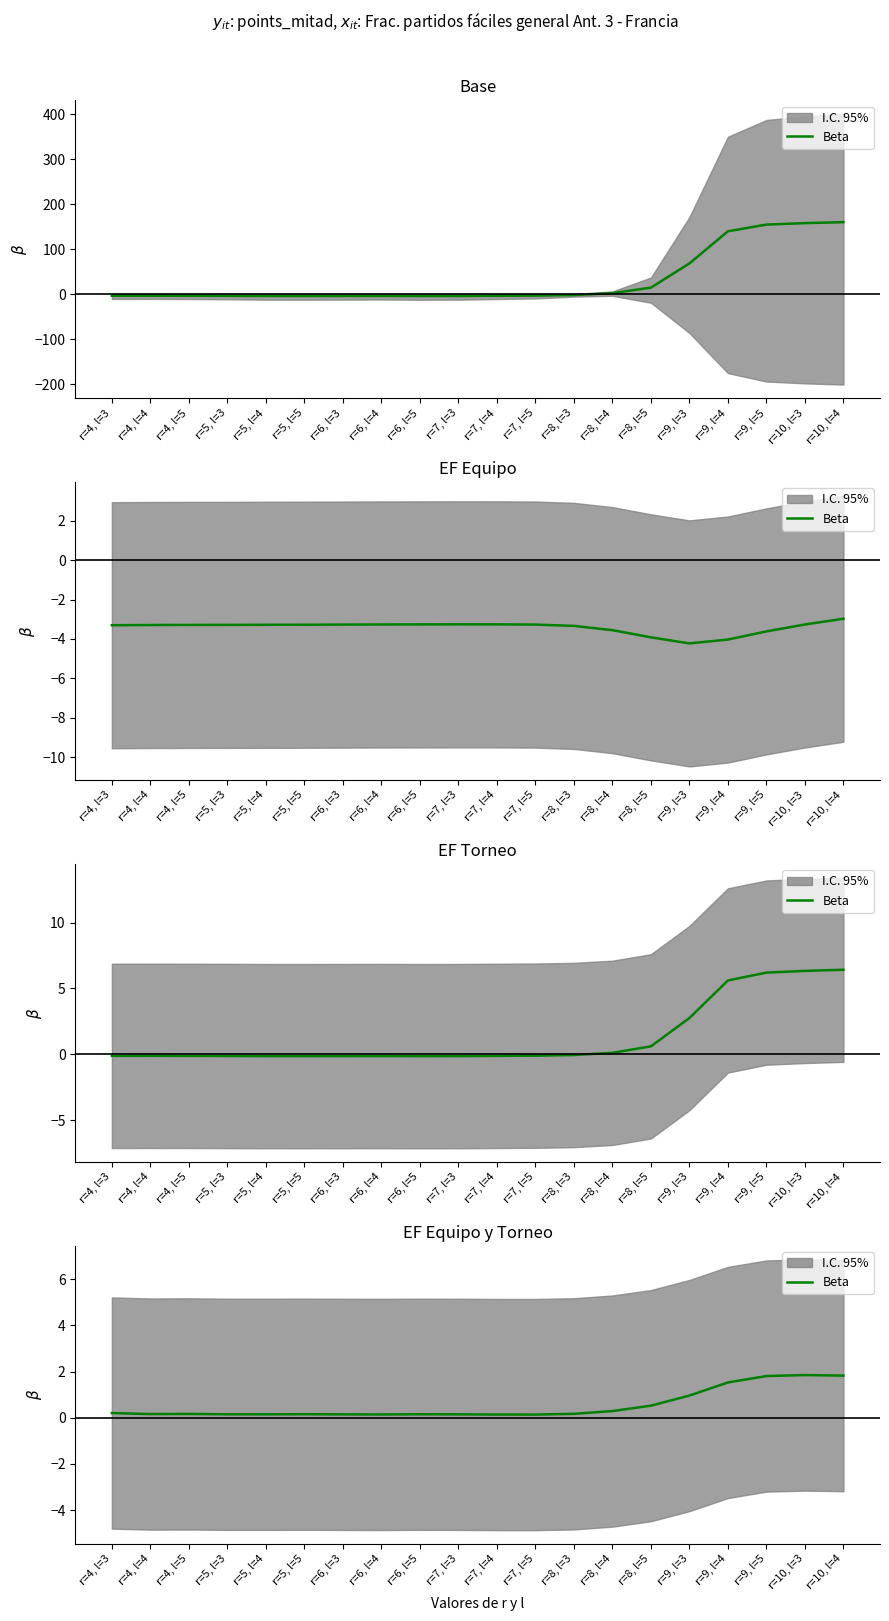

List the labels in order of value, smallest first.

r=7, l=5, r=7, l=4, r=6, l=4, r=6, l=3, r=7, l=3, r=5, l=4, r=5, l=3, r=6, l=5, r=5, l=5, r=4, l=4, r=4, l=5, r=8, l=3, r=4, l=3, r=8, l=4, r=8, l=5, r=9, l=3, r=9, l=4, r=9, l=5, r=10, l=4, r=10, l=3